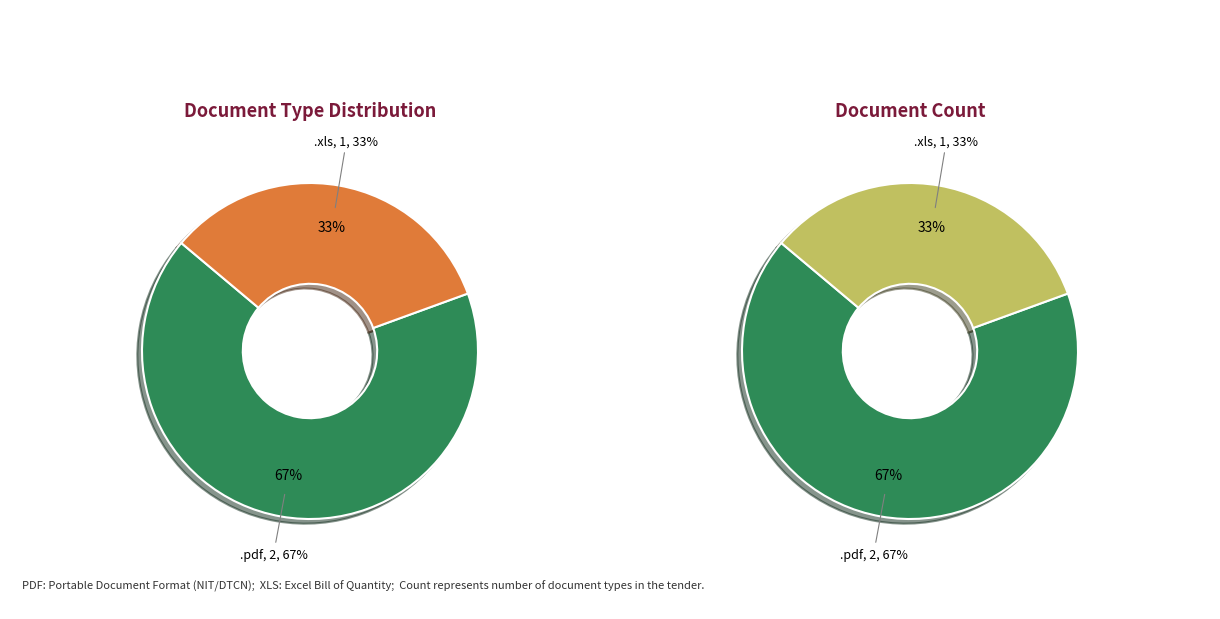

Which category has the smallest portion of the pie?

.xls